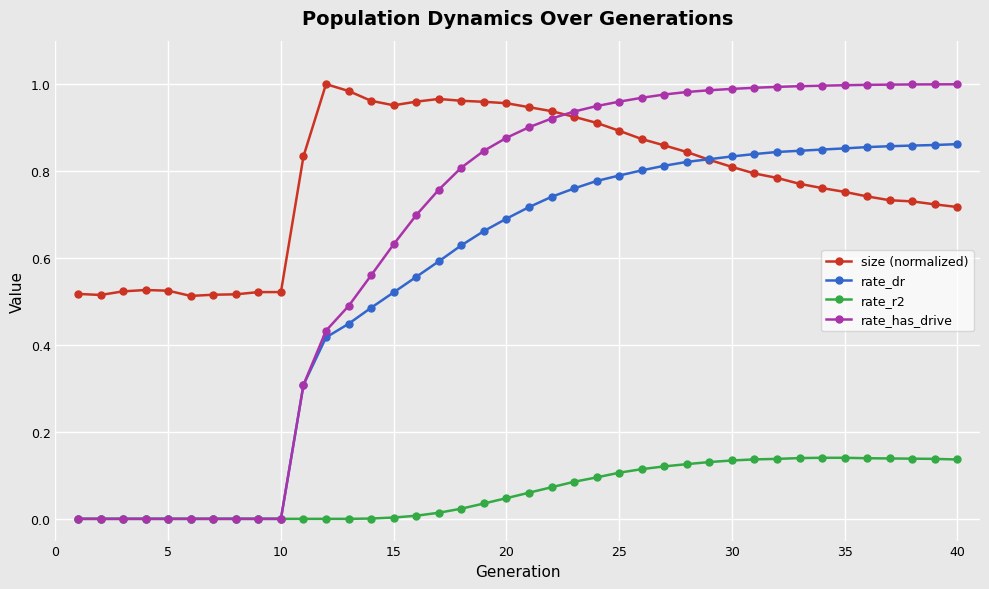

True or false: size (normalized) and rate_r2 intersect in this chart.

False